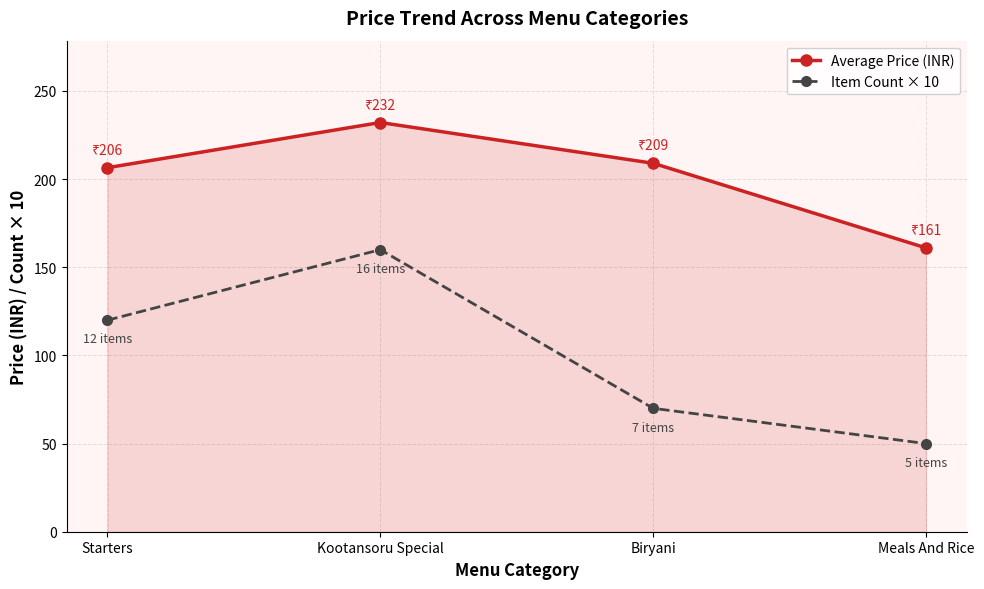

What is the maximum value for Average Price (INR)?

232.1